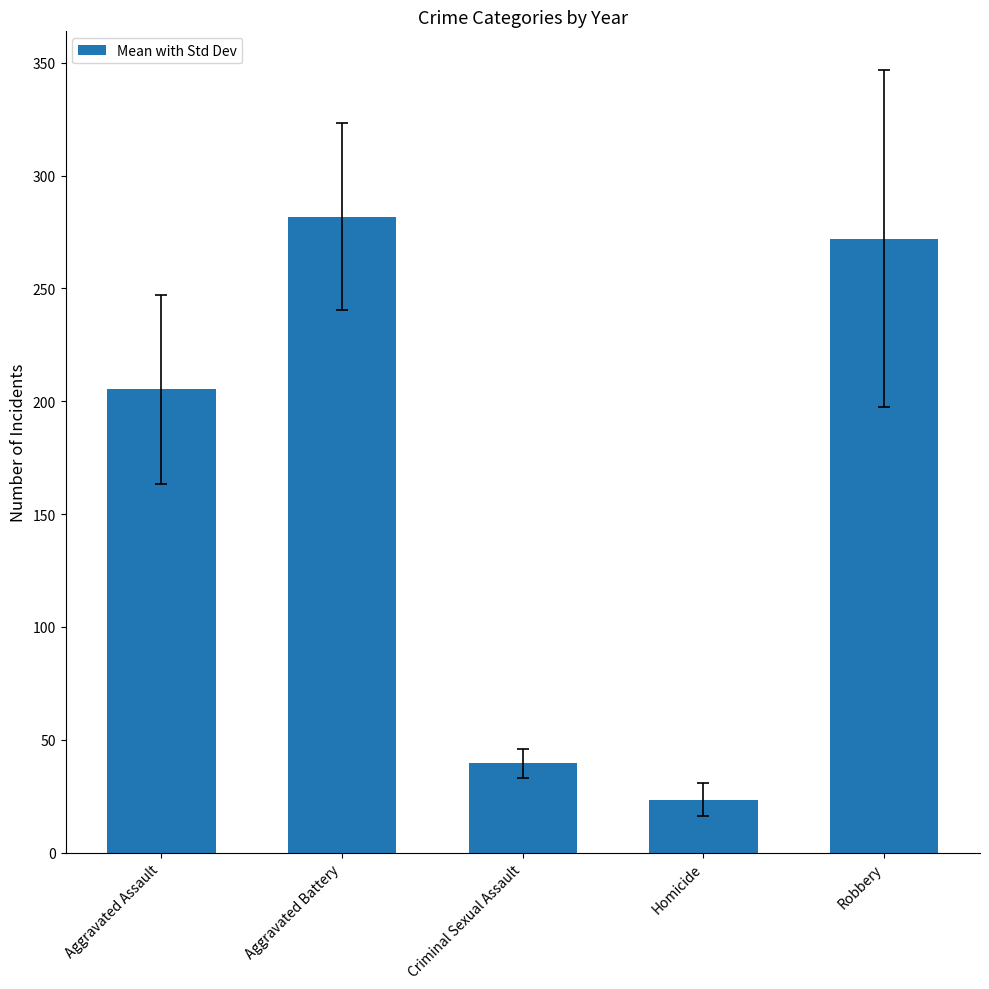

How many bars are there in total?

5